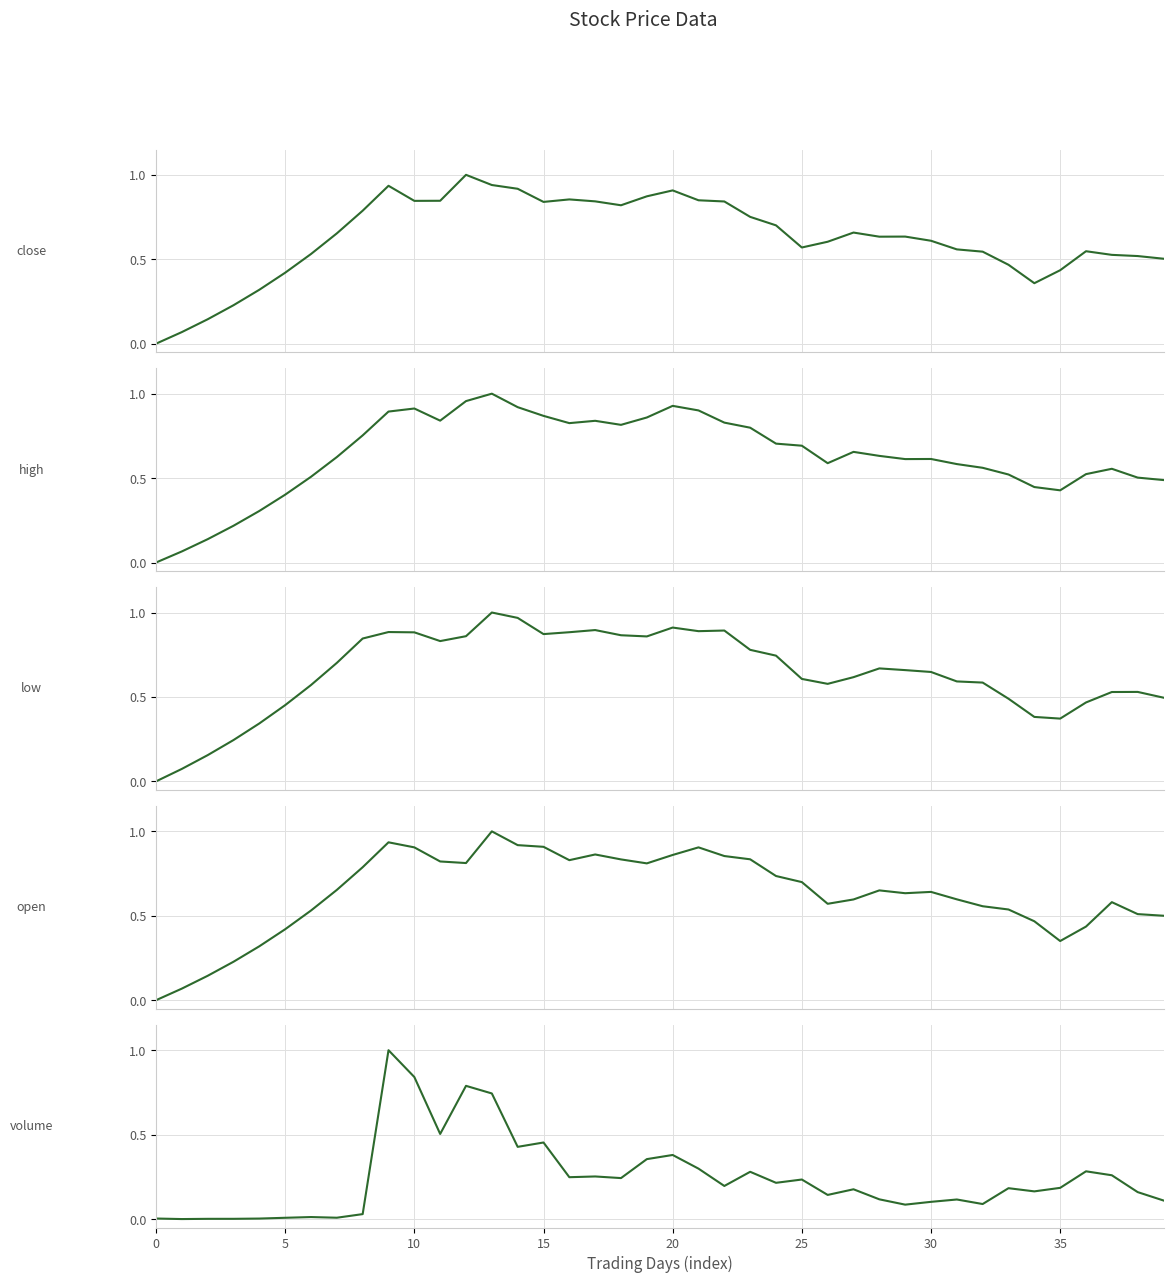

Which series ends up on top after the final intersection of high and close?

close